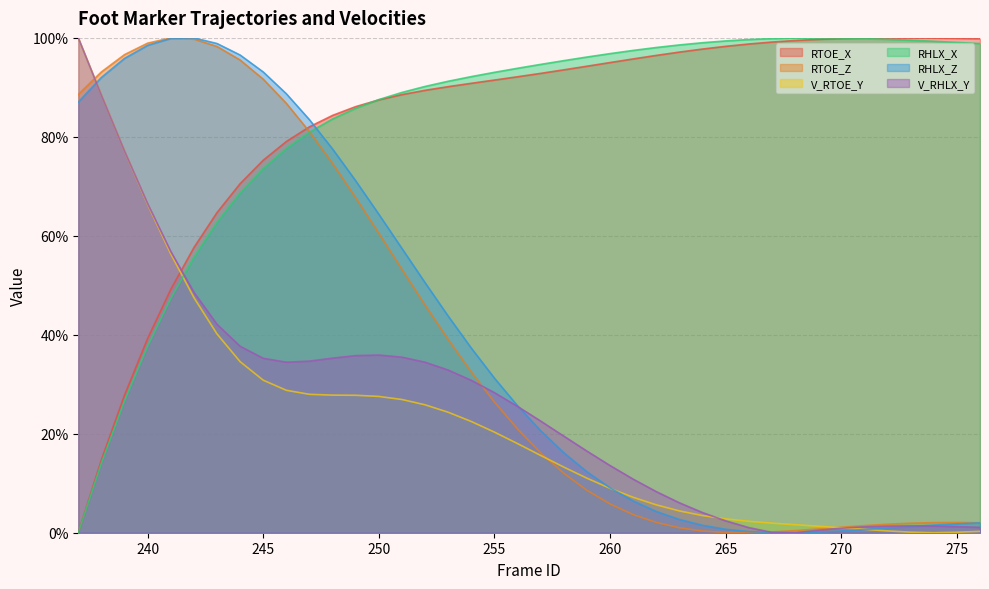

True or false: RTOE_X and RTOE_Z cross at least once.

True